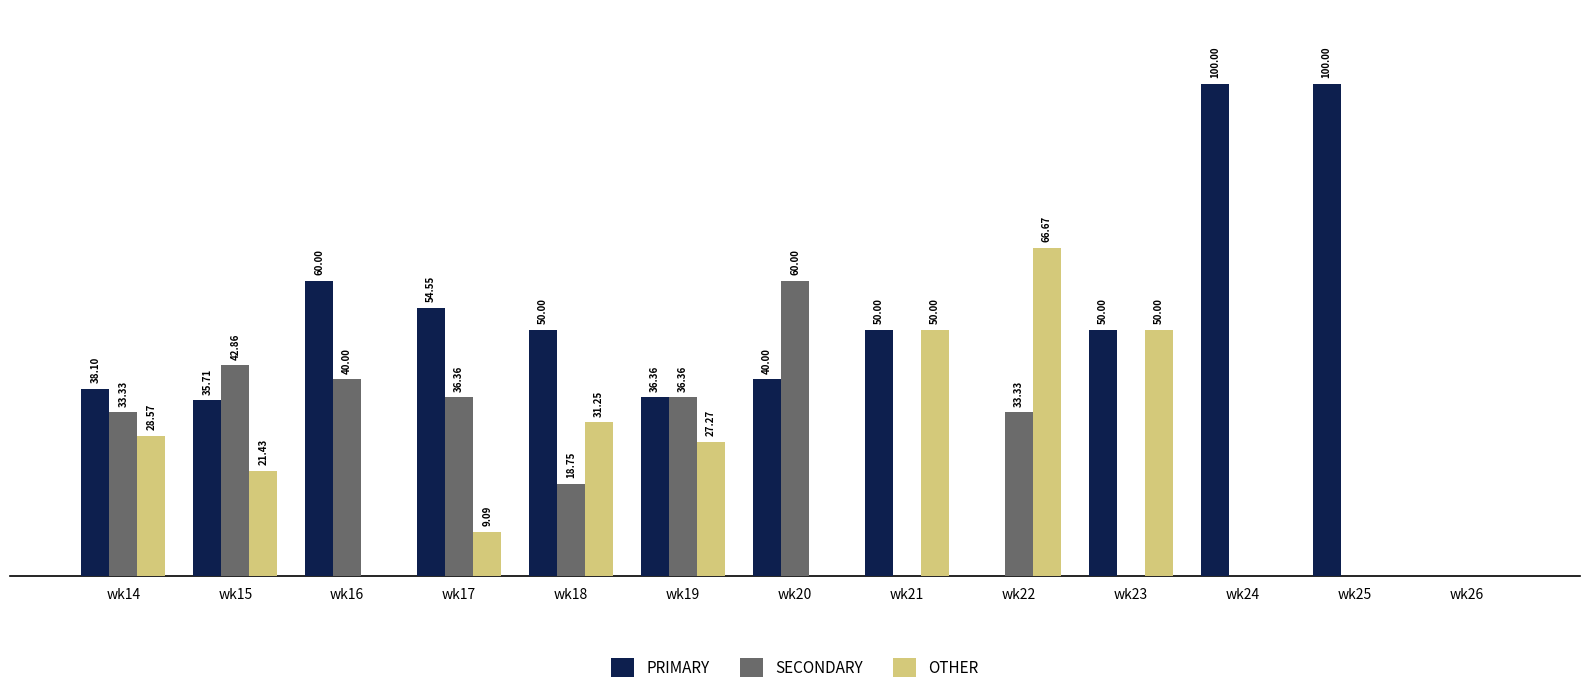

Which series has the largest total across all categories?

PRIMARY